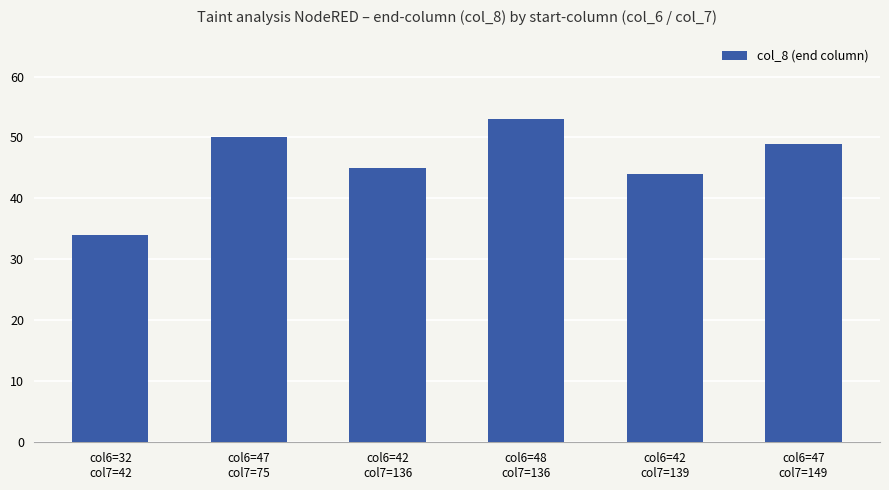

How many bars are there in total?

6